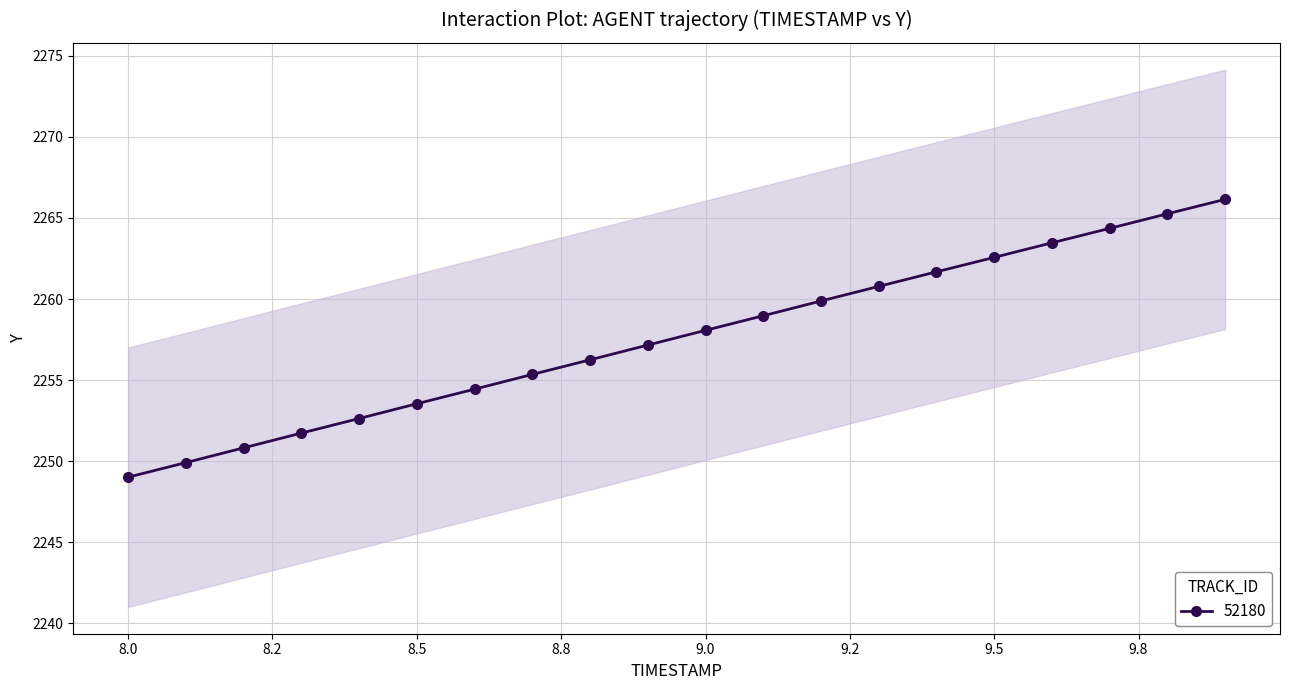

How many categories are shown in the chart?

20